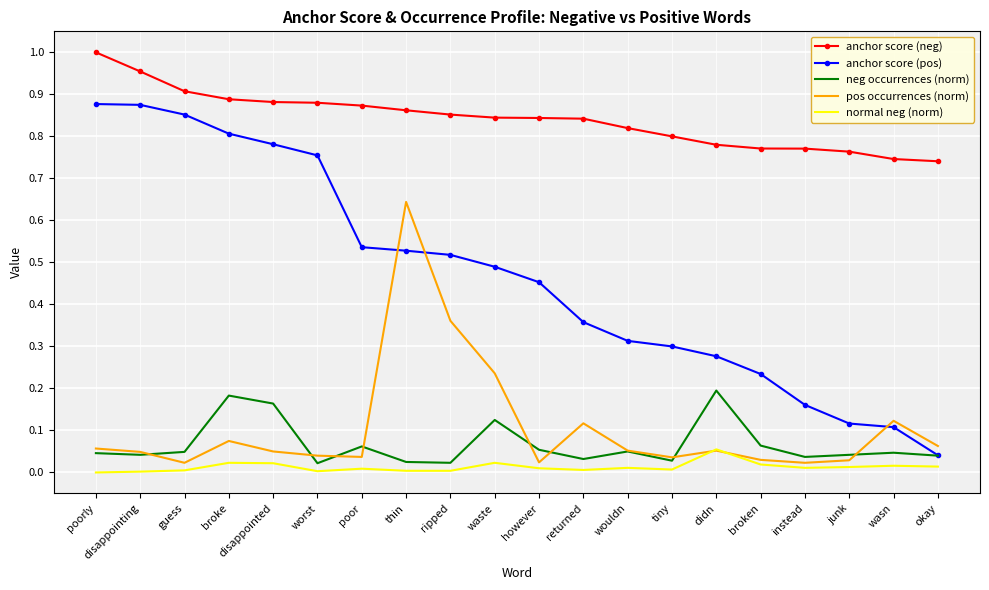

Which series has the largest total across all categories?

anchor score (neg)